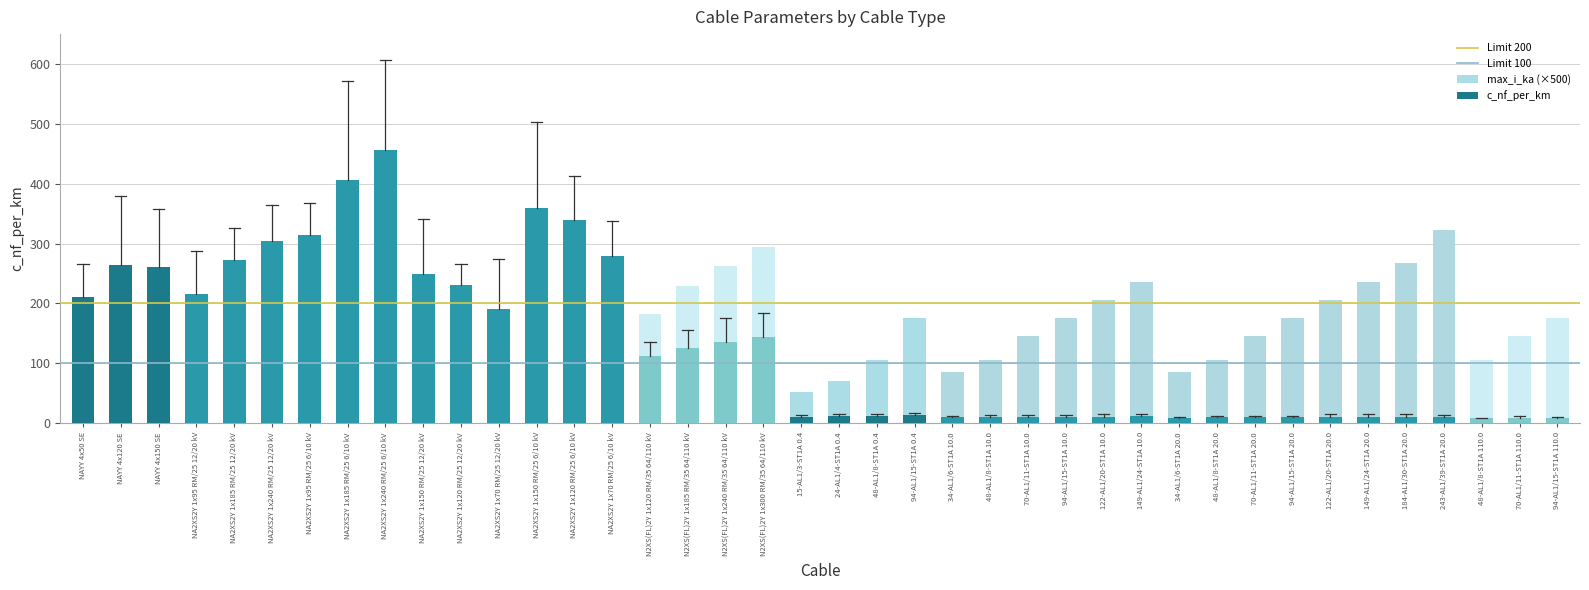

Which has a higher value, 149-AL1/24-ST1A 10.0 or 149-AL1/24-ST1A 20.0?

149-AL1/24-ST1A 10.0